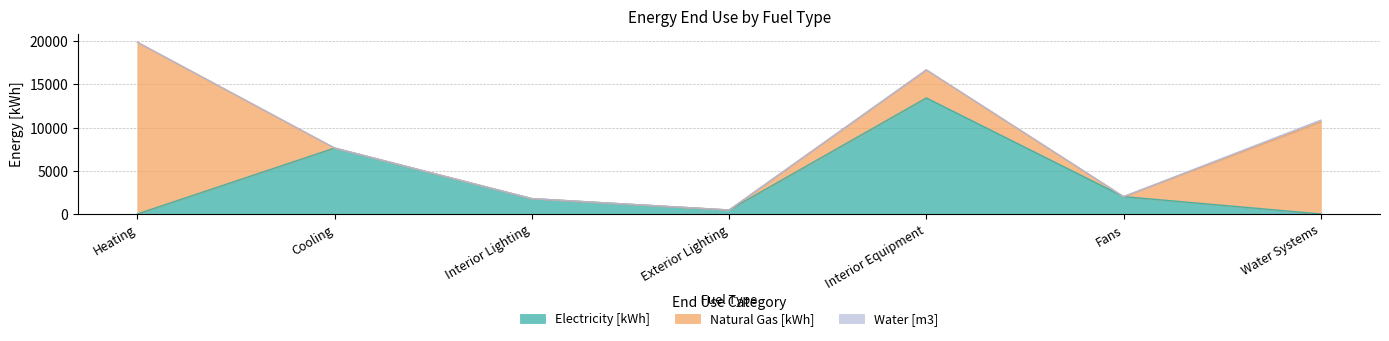

What is the total value across all series at Heating?

19891.7